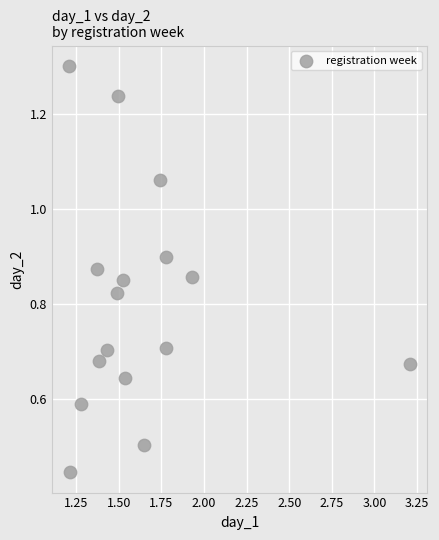

What is the range of X values (max minus min)?

2.0